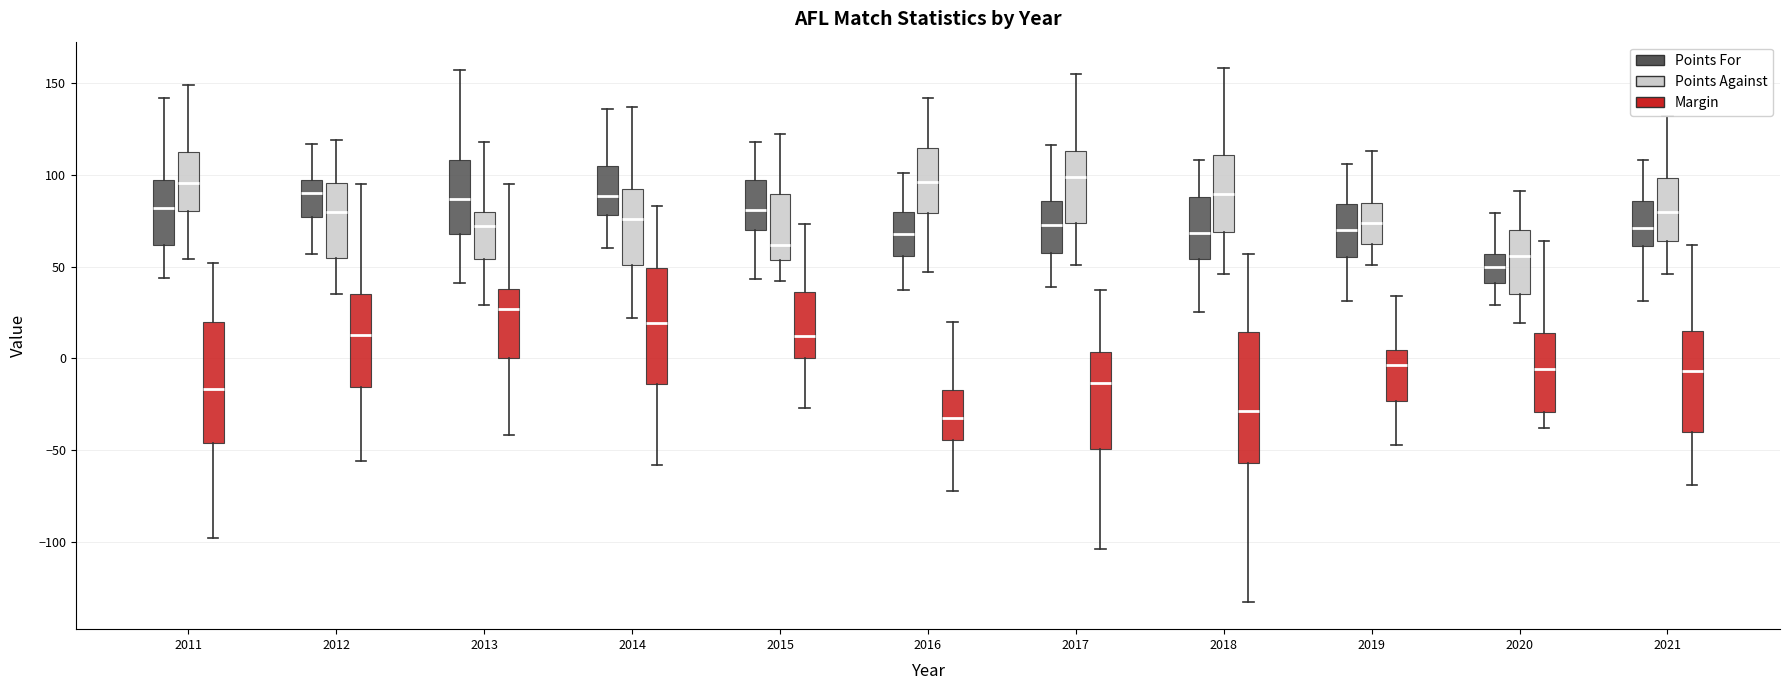

Where is the lower edge of the box for 2014 (Points For) on the y-axis? The values are not printed on the chart, so give them approximately, as read against the axis.

80